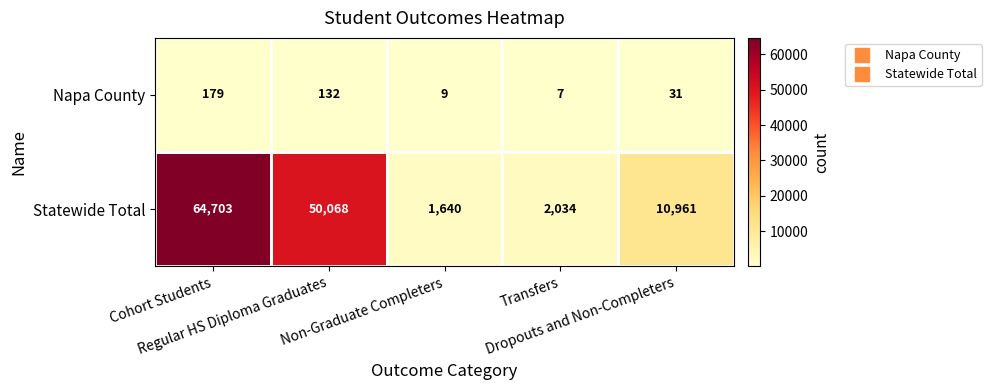

What is the sum of all Statewide Total values?

129406